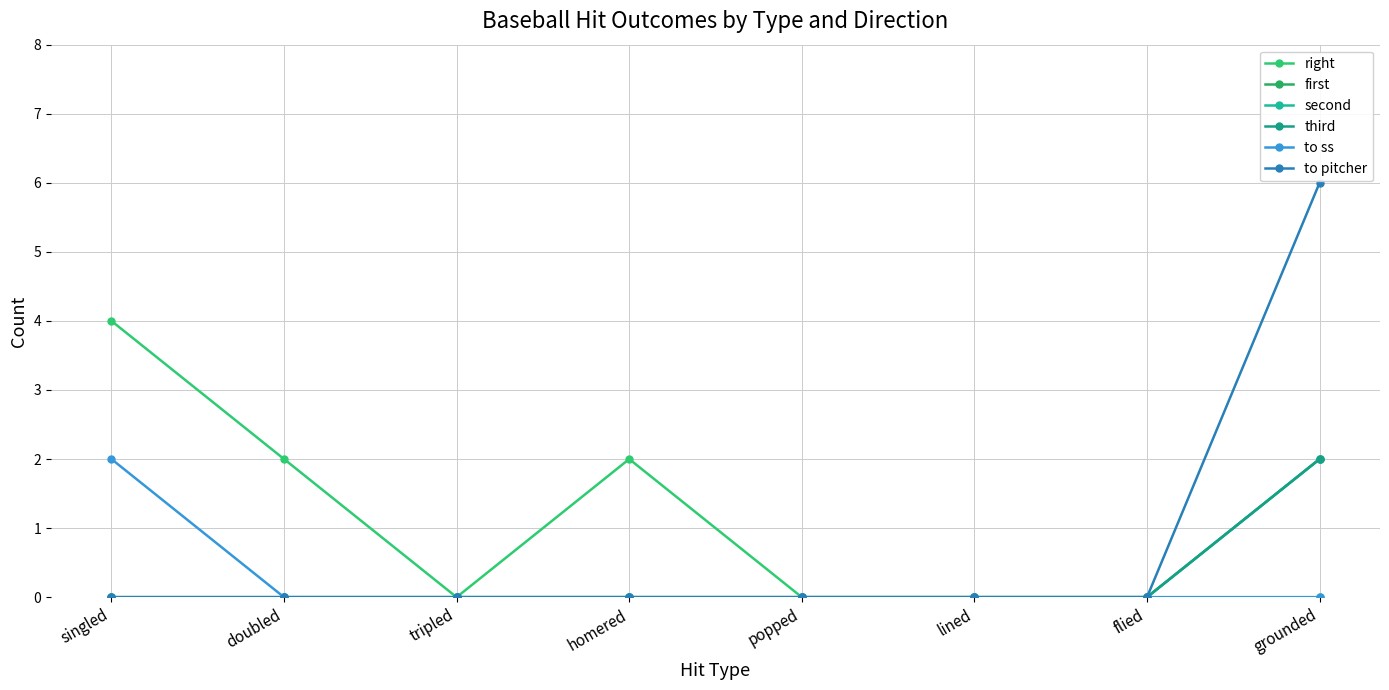

Does the chart have visible grid lines?

Yes